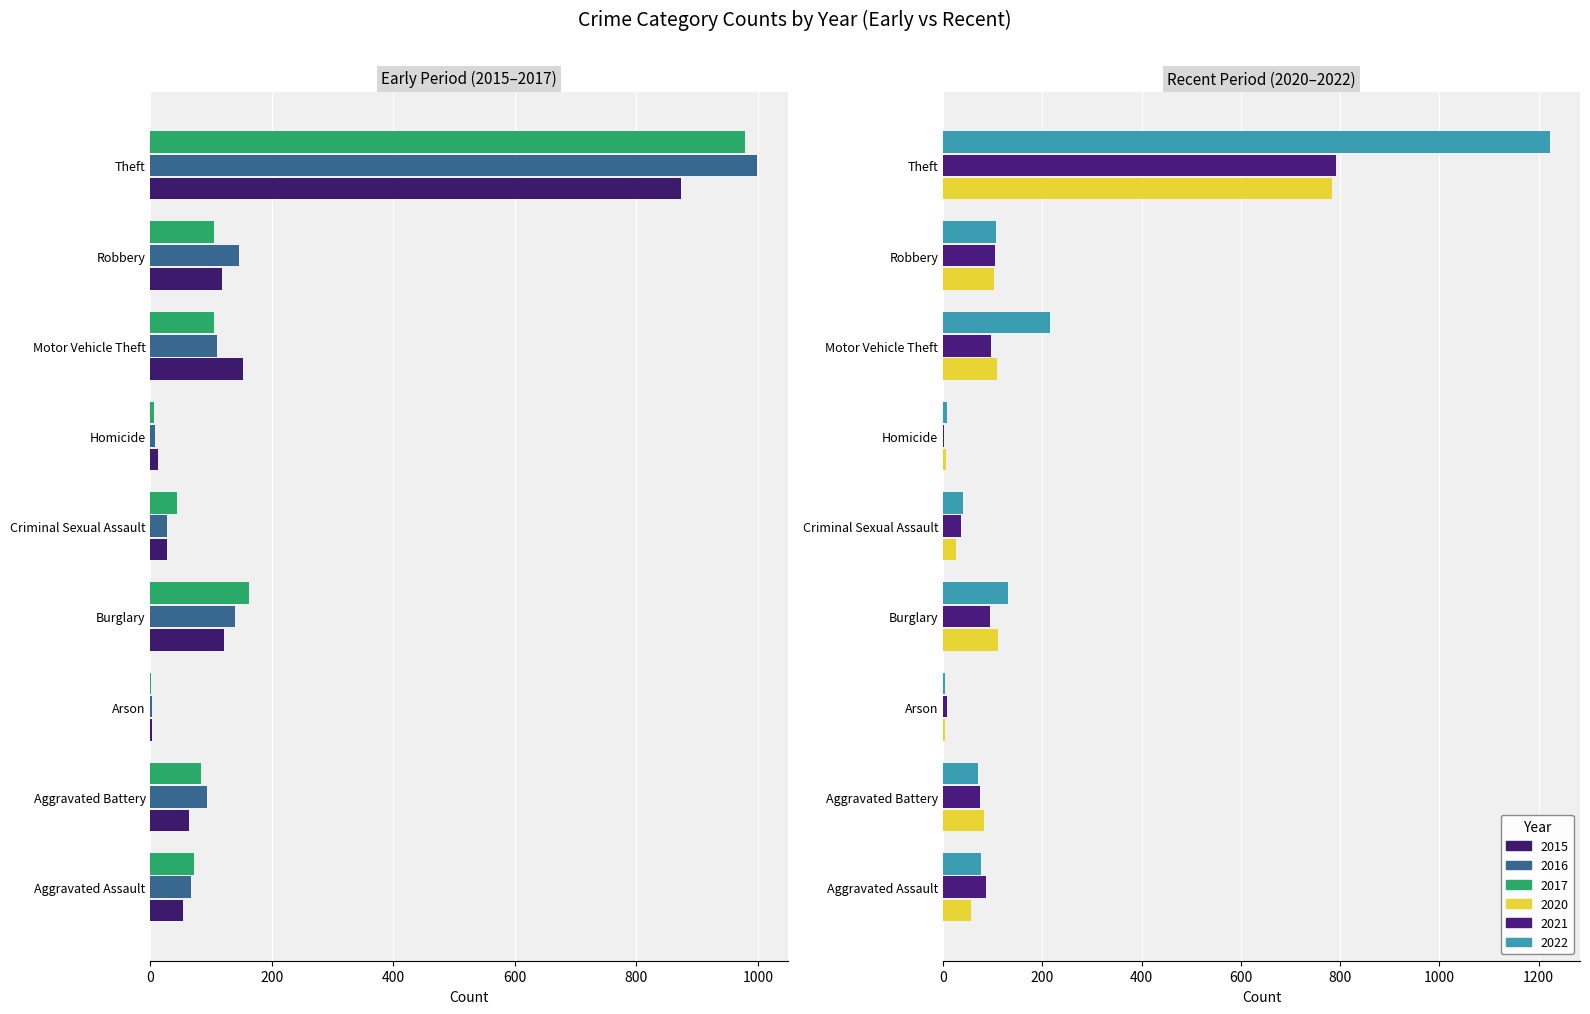

At which label does 2016 reach its peak?

Theft